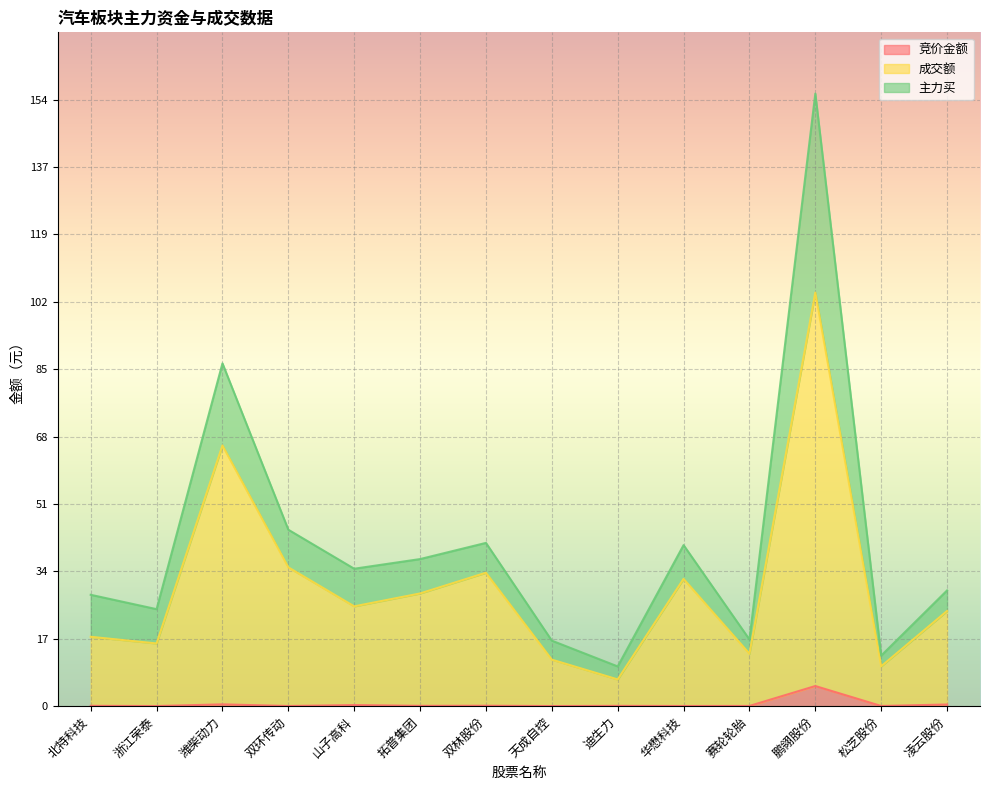

The 竞价金额 series shows 0.0 at 浙江荣泰. True or false?

True